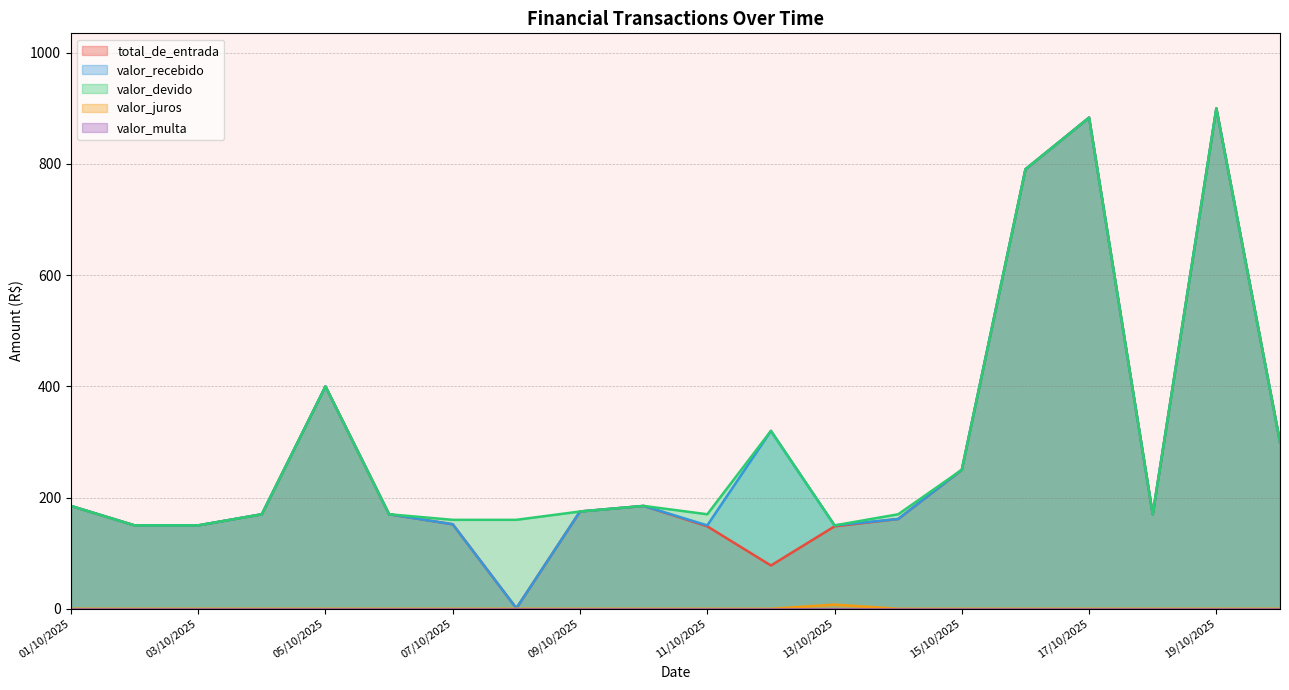

What is the maximum value shown in the chart?

900.0